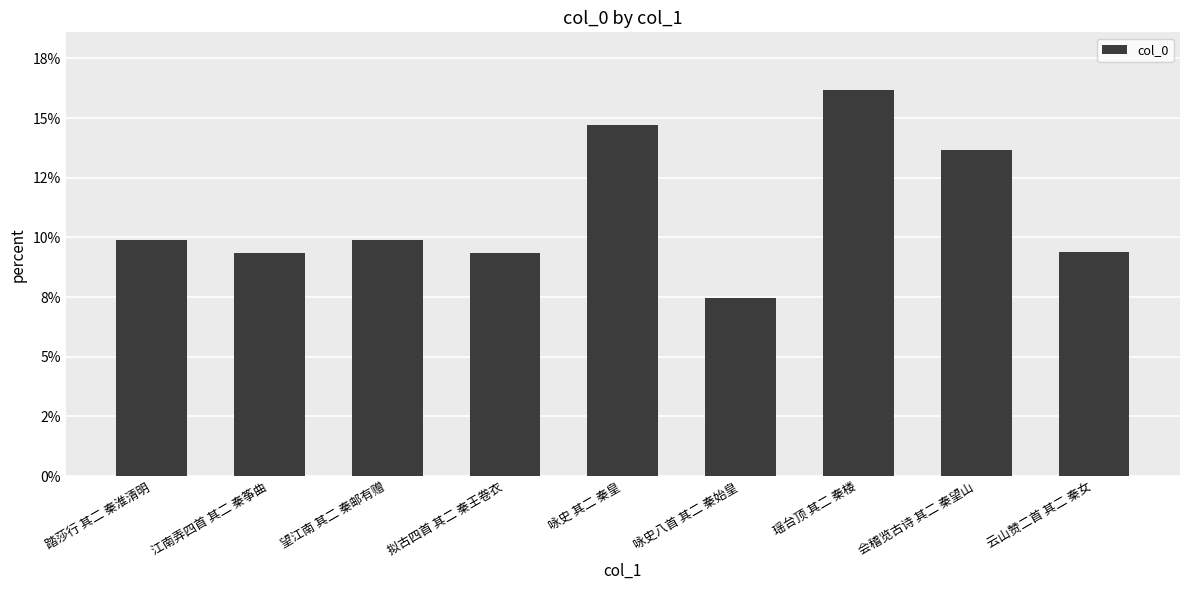

Does the chart contain any negative values?

No